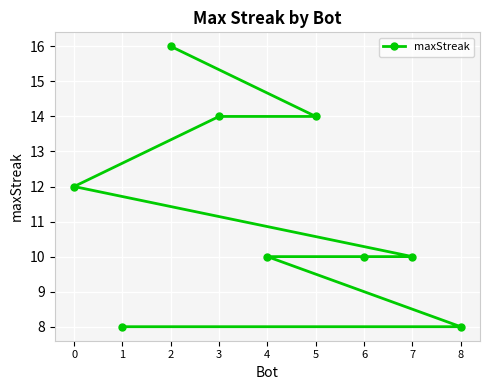

At which category does the chart reach its peak across all series?

2